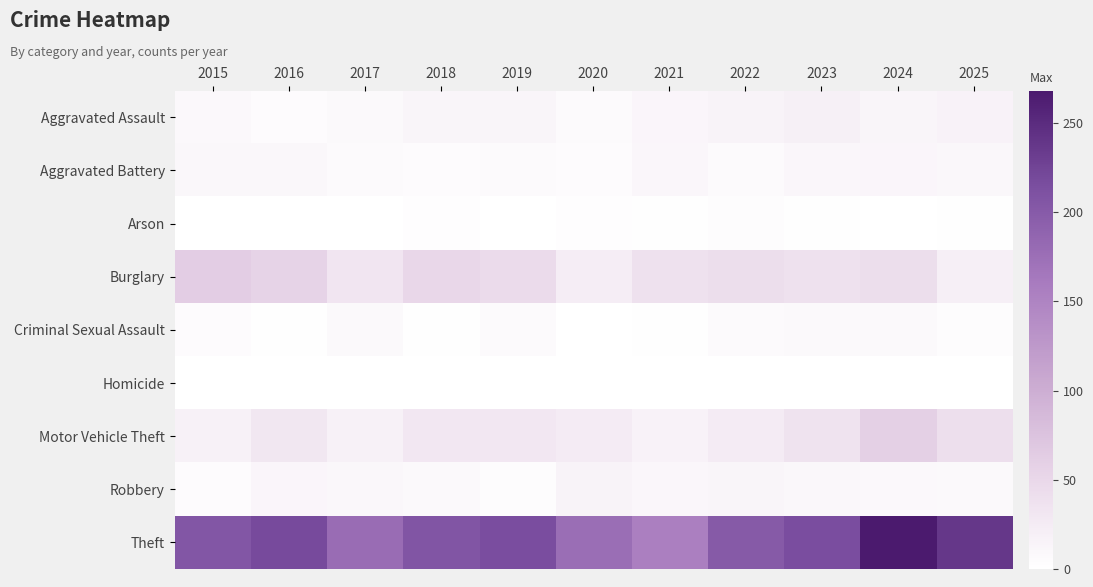

How many categories are shown in the chart?

11